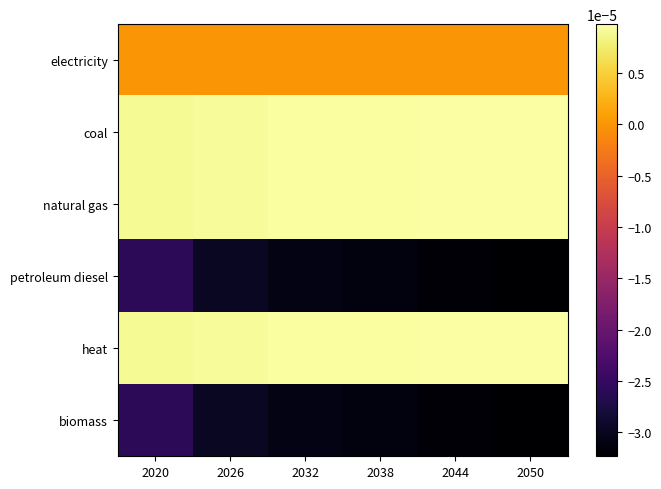

List the series in order of their peak value, lowest first.

petroleum diesel, biomass, electricity, coal, natural gas, heat